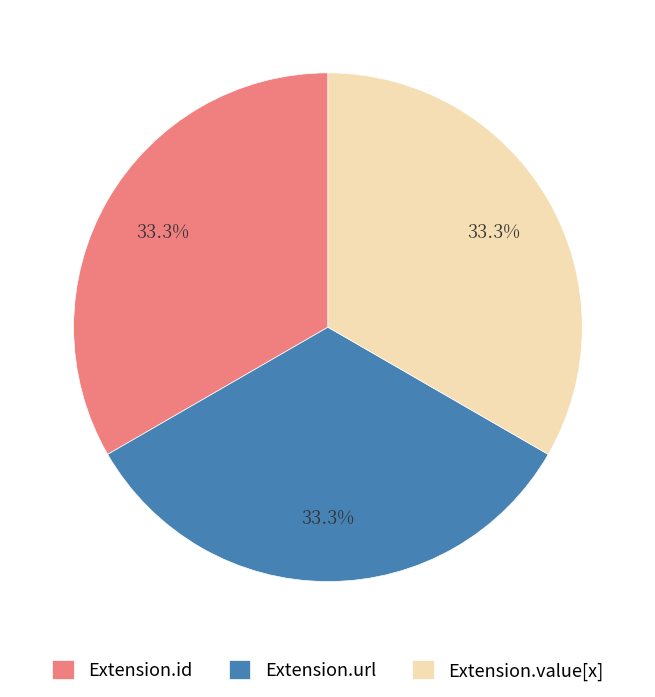

Is the sum of Extension.id and Extension.value[x] greater than half?

Yes